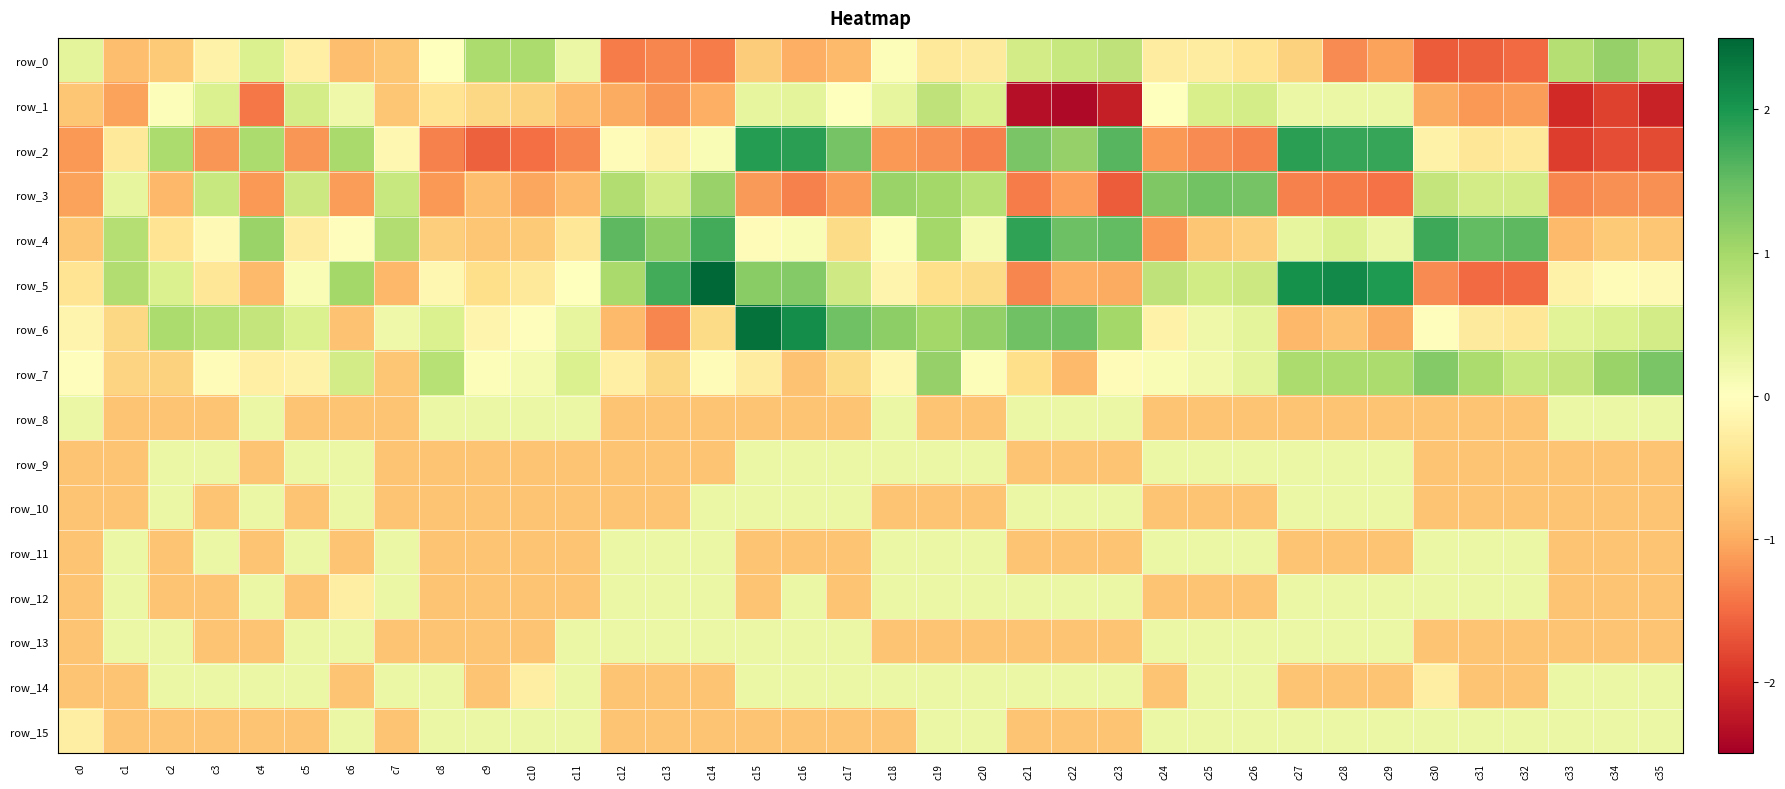

What is the difference between the maximum and second lowest values in the row_0 series?

2.7